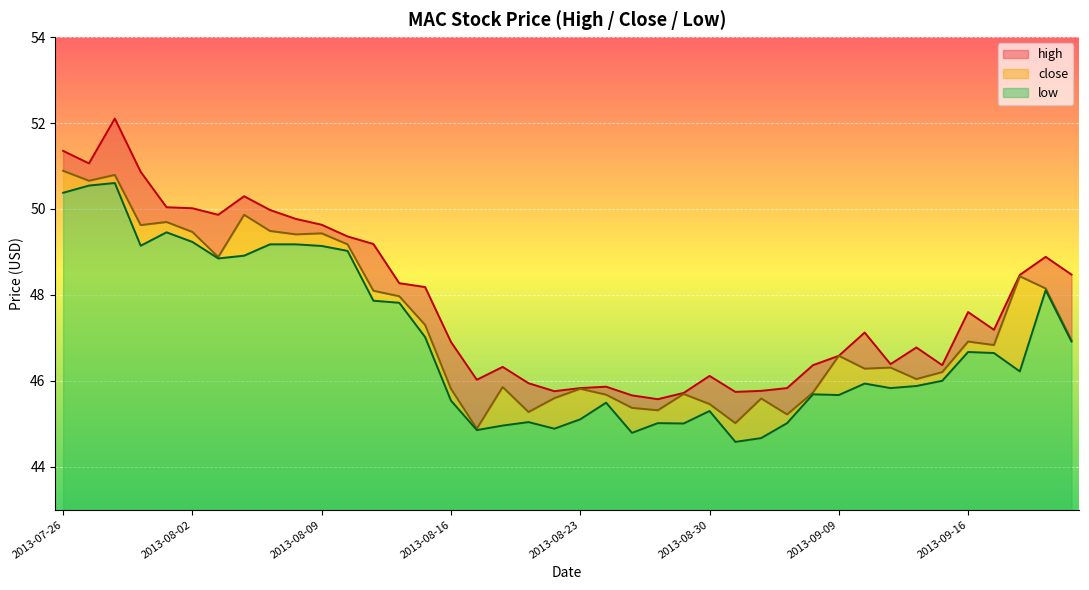

True or false: high has a value of 49.9 at 2013-08-05.

True